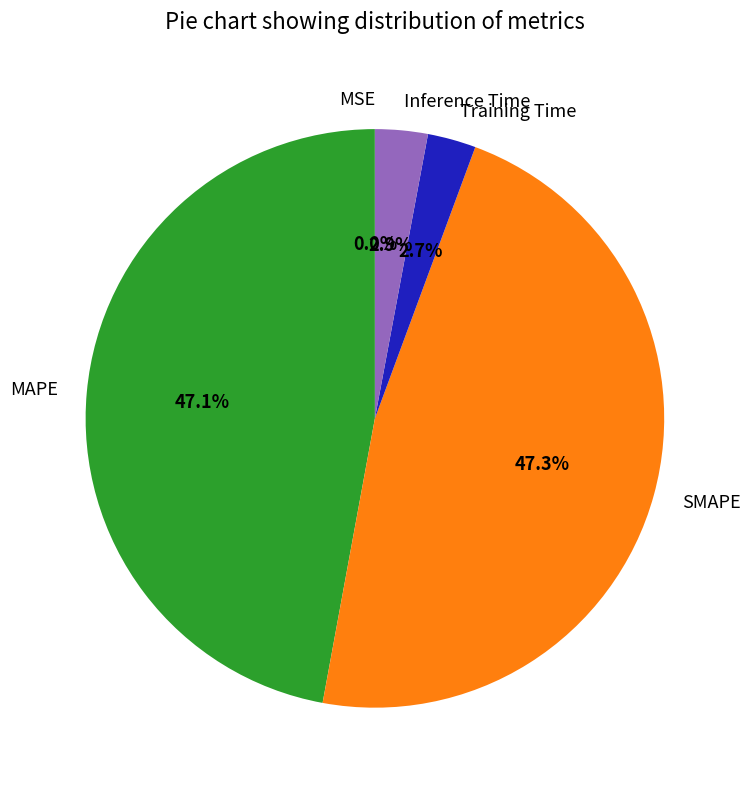

Does SMAPE account for over 50% of the chart?

No